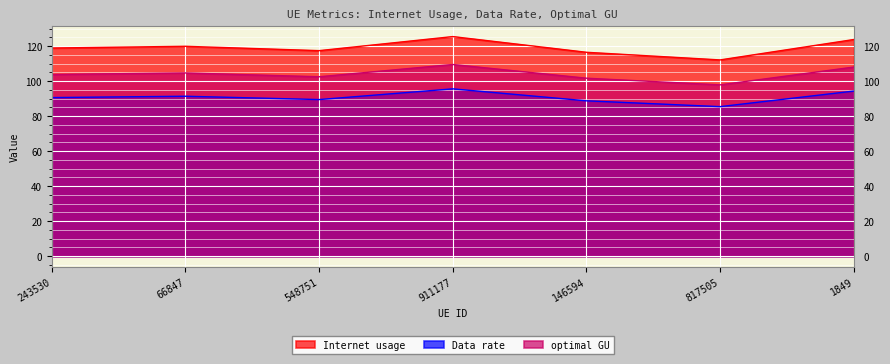

True or false: Data rate and Internet usage cross at least once.

False